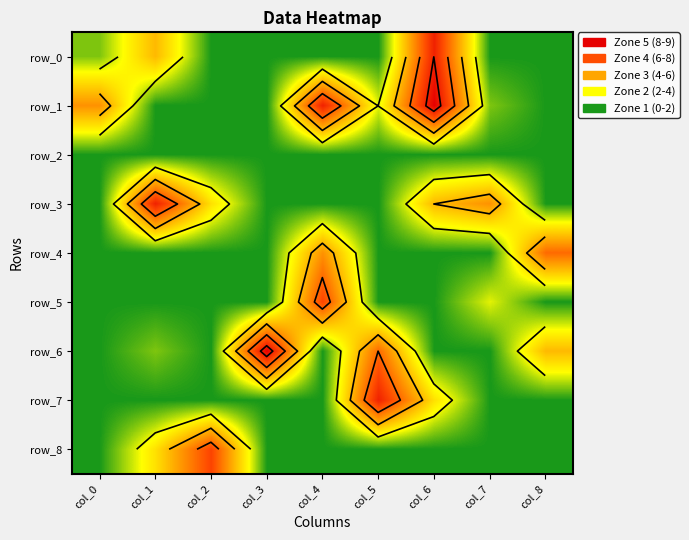

Reading left to right, what are all the values shown in this chart?

row_0: col_0=1	col_1=4	col_2=0	col_3=0	col_4=0	col_5=0	col_6=8	col_7=0	col_8=0
row_1: col_0=5	col_1=0	col_2=0	col_3=0	col_4=8	col_5=2	col_6=9	col_7=1	col_8=0
row_2: col_0=0	col_1=0	col_2=0	col_3=0	col_4=0	col_5=0	col_6=0	col_7=0	col_8=0
row_3: col_0=0	col_1=8	col_2=3	col_3=0	col_4=0	col_5=0	col_6=4	col_7=5	col_8=0
row_4: col_0=0	col_1=0	col_2=0	col_3=0	col_4=5	col_5=0	col_6=0	col_7=0	col_8=6
row_5: col_0=0	col_1=0	col_2=0	col_3=0	col_4=7	col_5=0	col_6=0	col_7=2	col_8=0
row_6: col_0=0	col_1=1	col_2=0	col_3=9	col_4=0	col_5=6	col_6=0	col_7=0	col_8=4
row_7: col_0=0	col_1=0	col_2=0	col_3=0	col_4=0	col_5=8	col_6=3	col_7=0	col_8=0
row_8: col_0=0	col_1=3	col_2=7	col_3=0	col_4=0	col_5=0	col_6=0	col_7=0	col_8=0